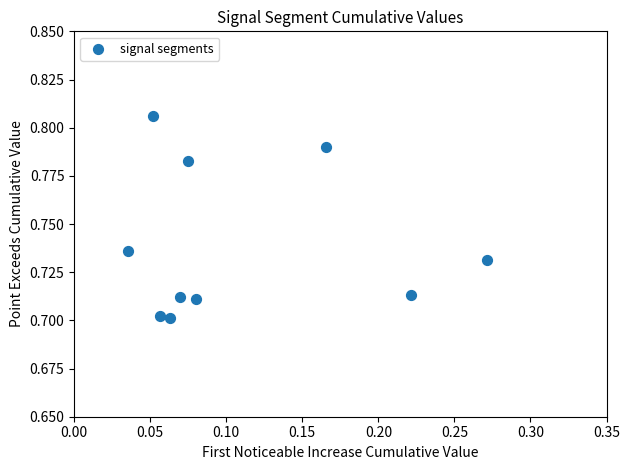

How many data points are displayed?

10